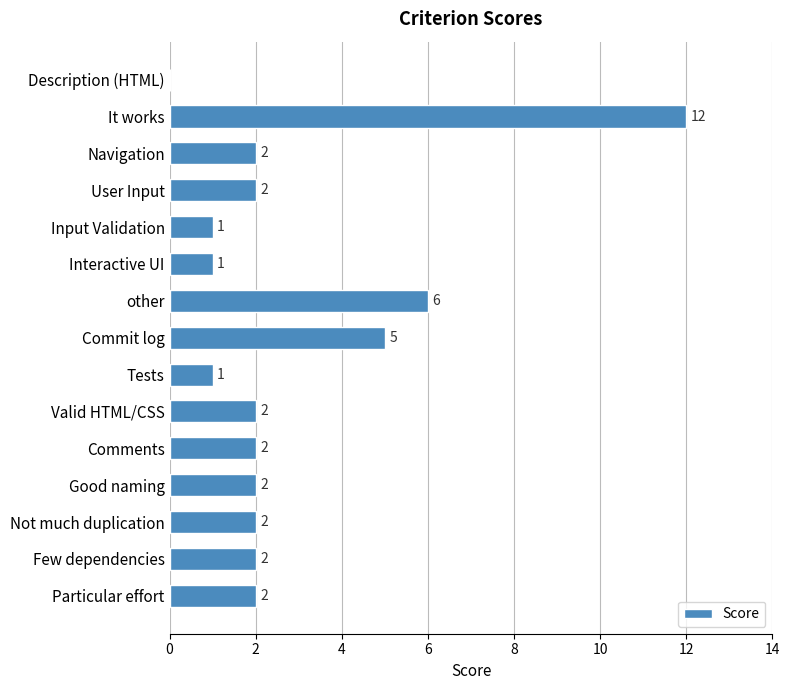

Is it true that the value at Valid HTML/CSS is 2?

True